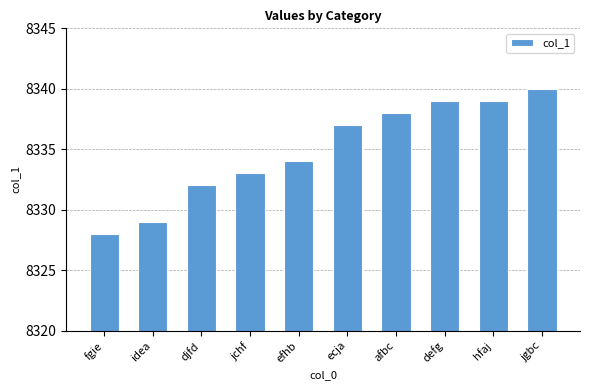

What is the average value?

8335